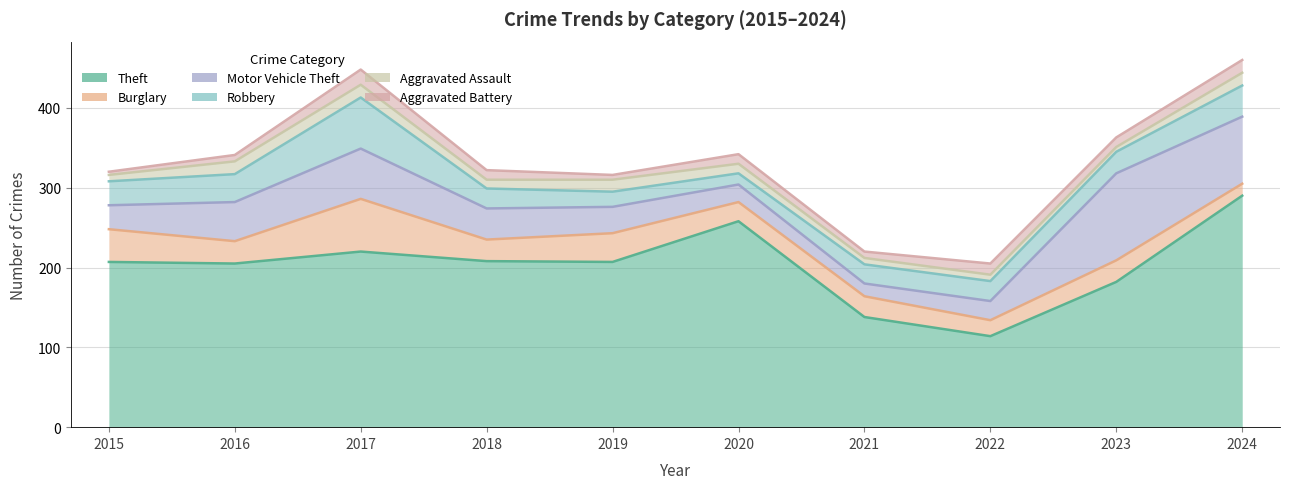

Is the value of Robbery at 2022 greater than the value of Motor Vehicle Theft at 2023?

No